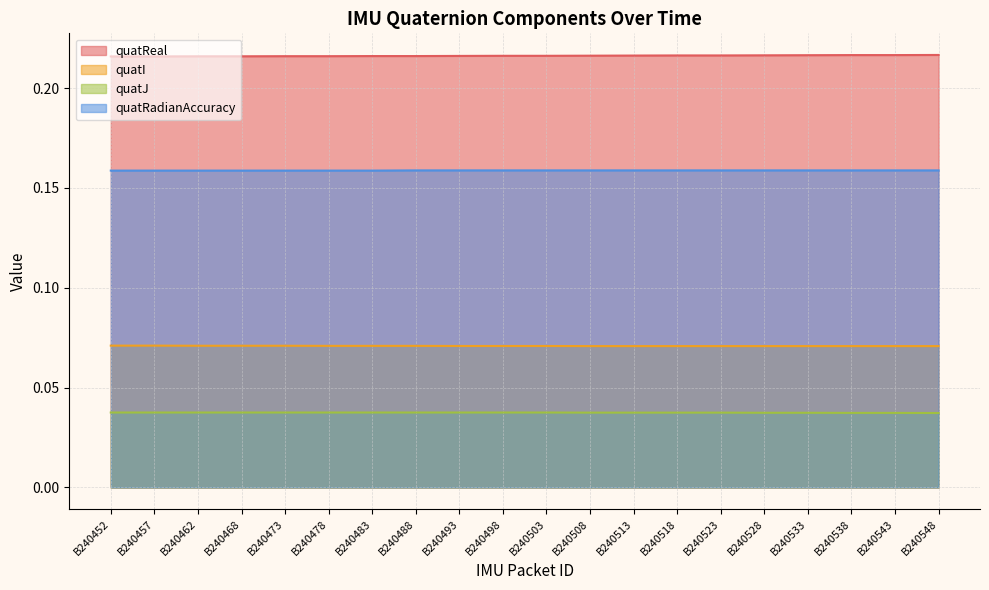

At which label is quatI closest to 0?

B240508